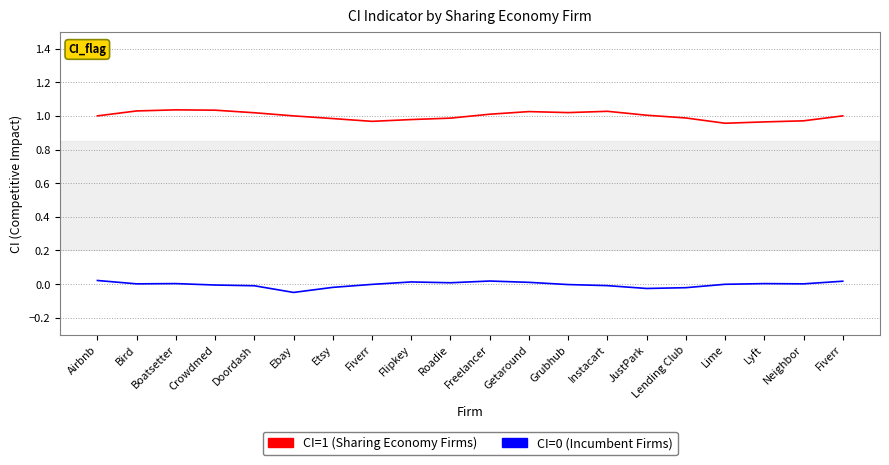

Which has a higher value, Lyft or Roadie?

Roadie